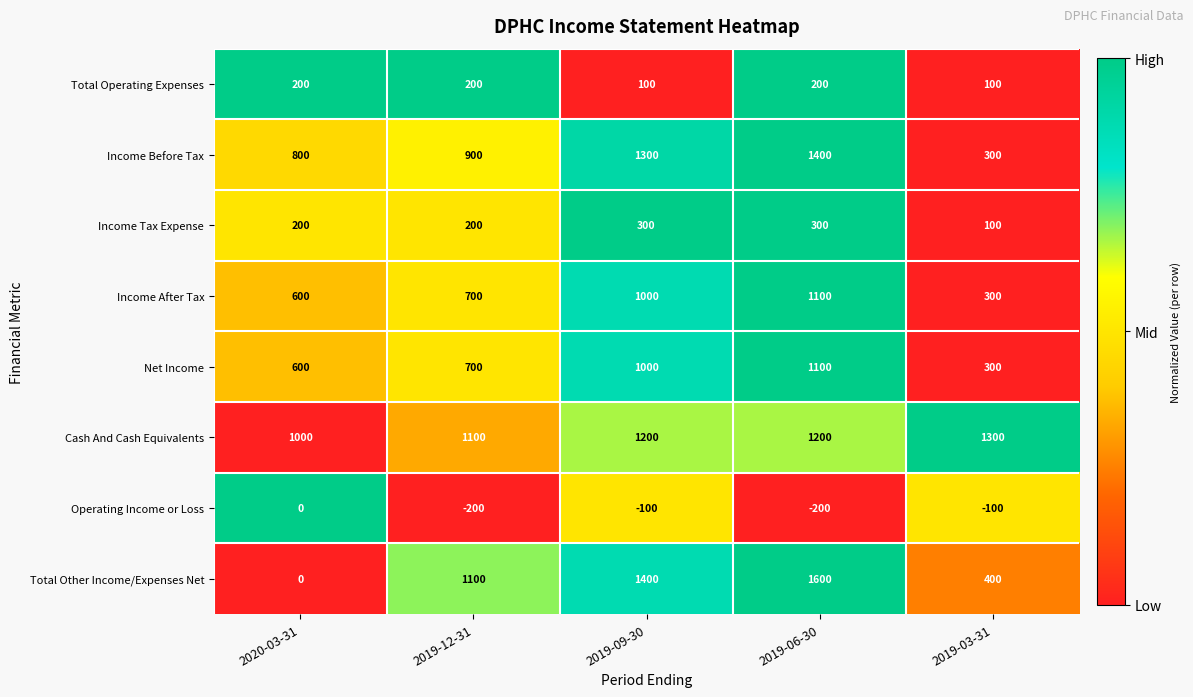

Which series changed the most between 2019-12-31 and 2019-09-30?

Income Before Tax